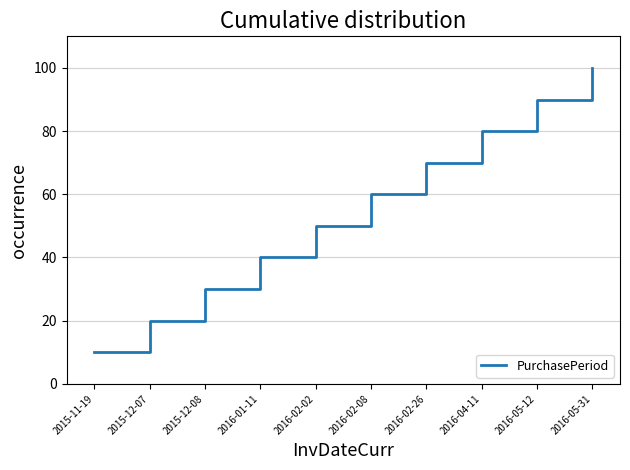

List the labels in order of value, largest first.

2016-05-31, 2016-05-12, 2016-04-11, 2016-02-26, 2016-02-08, 2016-02-02, 2016-01-11, 2015-12-08, 2015-12-07, 2015-11-19